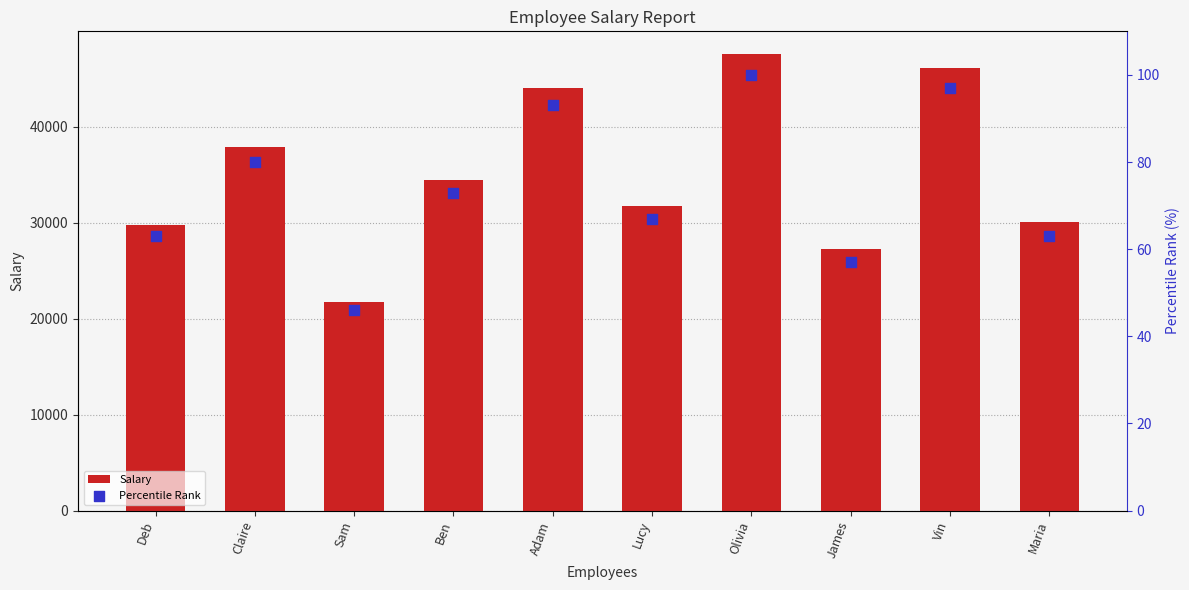

Which series reaches the maximum Y coordinate?

Salary